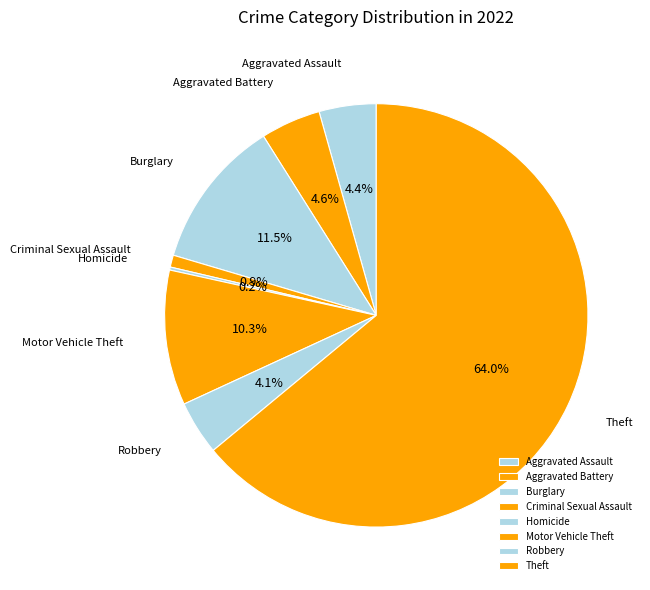

What is the ratio of the value at Aggravated Assault to the value at Motor Vehicle Theft?

0.4